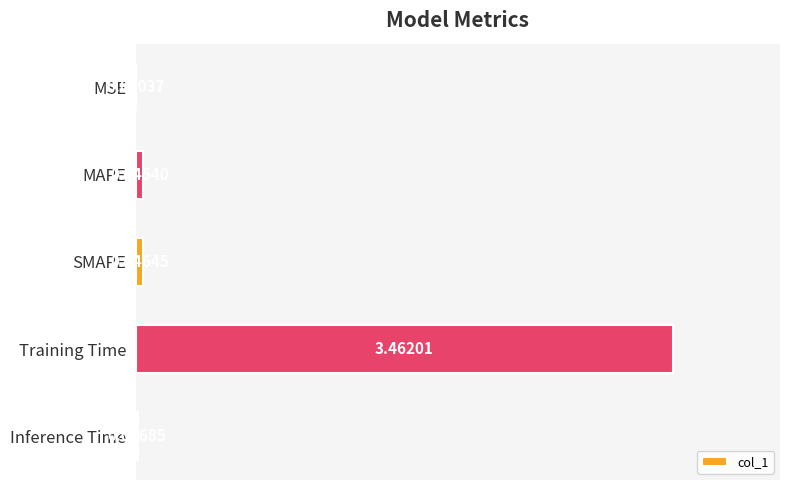

Where is the data nearest to the value 1?

SMAPE